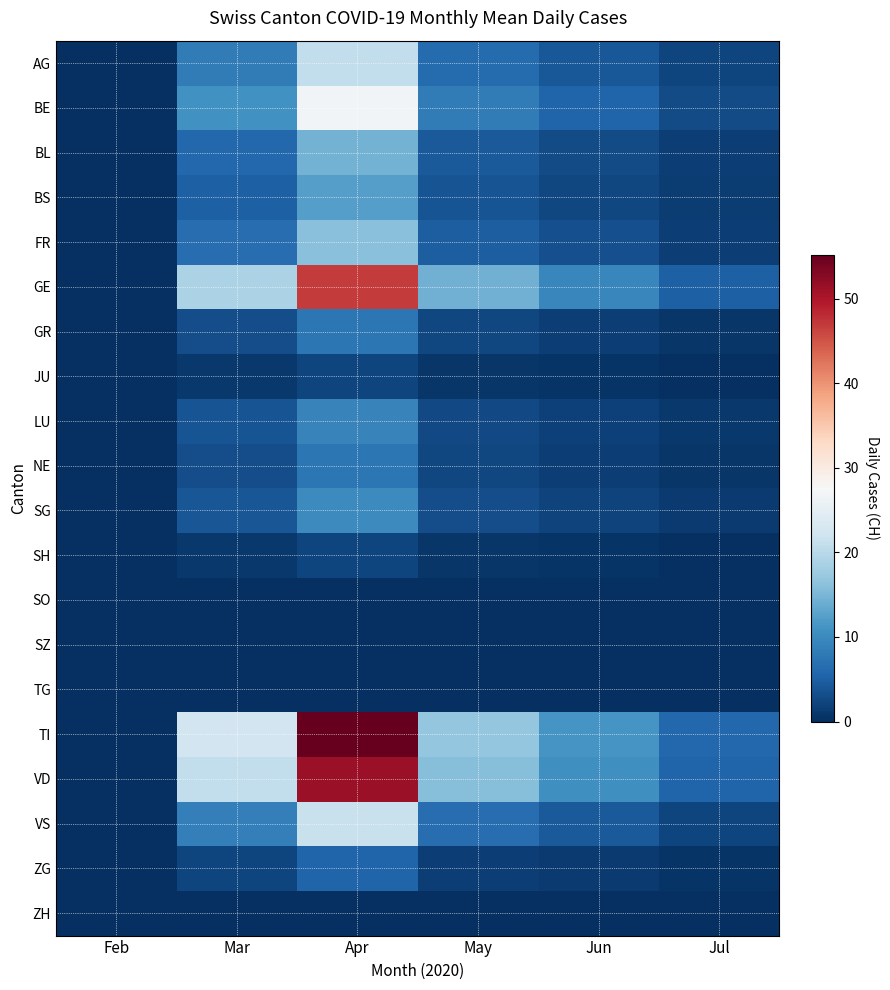

Reading right to left, list all the values displayed in this chart.

AG: Jul=2.2	Jun=4.3	May=6.3	Apr=20.7	Mar=8.4	Feb=0.1
BE: Jul=2.9	Jun=5.5	May=8.2	Apr=26.9	Mar=10.8	Feb=0.1
BL: Jul=1.6	Jun=3.0	May=4.5	Apr=14.6	Mar=5.9	Feb=0.0
BS: Jul=1.3	Jun=2.5	May=3.8	Apr=12.3	Mar=5.0	Feb=0.0
FR: Jul=1.7	Jun=3.3	May=4.9	Apr=16.1	Mar=6.5	Feb=0.0
GE: Jul=5.0	Jun=9.7	May=14.3	Apr=46.8	Mar=18.9	Feb=0.1
GR: Jul=0.8	Jun=1.6	May=2.4	Apr=7.7	Mar=3.1	Feb=0.0
JU: Jul=0.2	Jun=0.5	May=0.7	Apr=2.3	Mar=0.9	Feb=0.0
LU: Jul=1.0	Jun=1.9	May=2.8	Apr=9.2	Mar=3.7	Feb=0.0
NE: Jul=0.8	Jun=1.6	May=2.4	Apr=7.7	Mar=3.1	Feb=0.0
SG: Jul=1.1	Jun=2.1	May=3.1	Apr=10.0	Mar=4.0	Feb=0.0
SH: Jul=0.2	Jun=0.5	May=0.7	Apr=2.3	Mar=0.9	Feb=0.0
SO: Jul=0.0	Jun=0.0	May=0.0	Apr=0.0	Mar=0.0	Feb=0.0
SZ: Jul=0.0	Jun=0.0	May=0.0	Apr=0.0	Mar=0.0	Feb=0.0
TG: Jul=0.0	Jun=0.0	May=0.0	Apr=0.0	Mar=0.0	Feb=0.0
TI: Jul=5.9	Jun=11.4	May=16.9	Apr=55.2	Mar=22.3	Feb=0.2
VD: Jul=5.5	Jun=10.6	May=15.8	Apr=51.4	Mar=20.7	Feb=0.1
VS: Jul=2.3	Jun=4.4	May=6.6	Apr=21.5	Mar=8.7	Feb=0.1
ZG: Jul=0.6	Jun=1.1	May=1.6	Apr=5.4	Mar=2.2	Feb=0.0
ZH: Jul=0.0	Jun=0.0	May=0.0	Apr=0.0	Mar=0.0	Feb=0.0